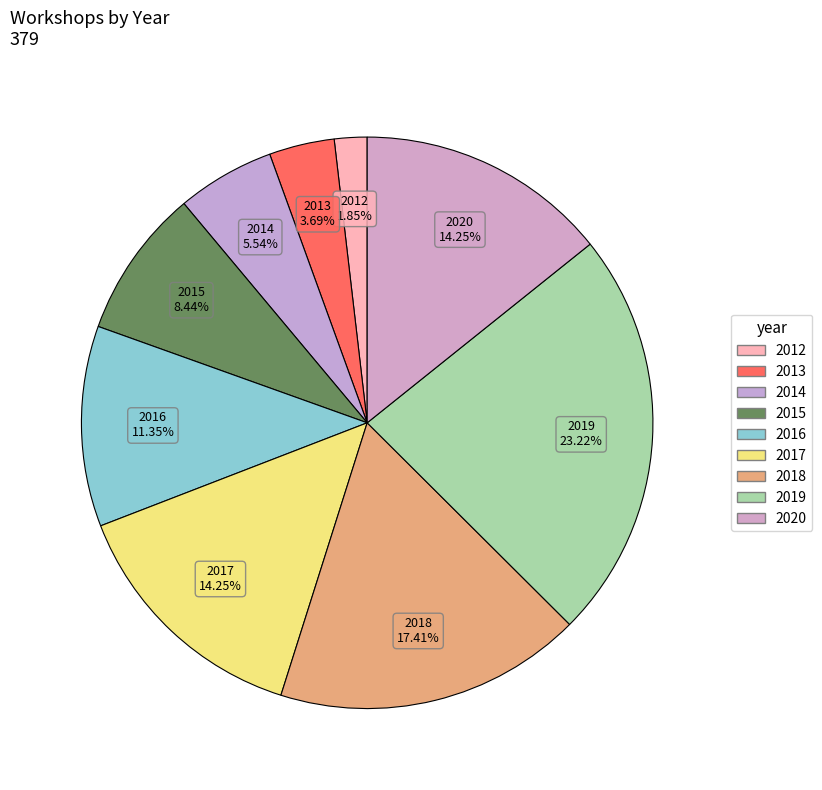

Approximately how many times larger is the value at 2017 compared to 2016?

1.3